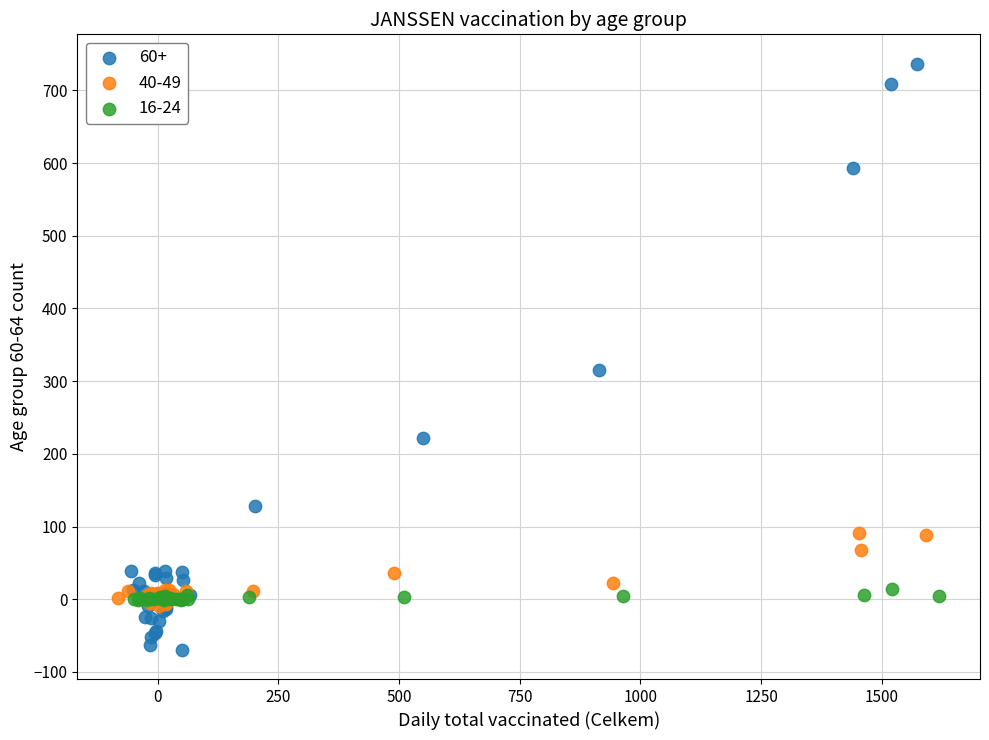

Which series has the widest spread of Y values?

60+